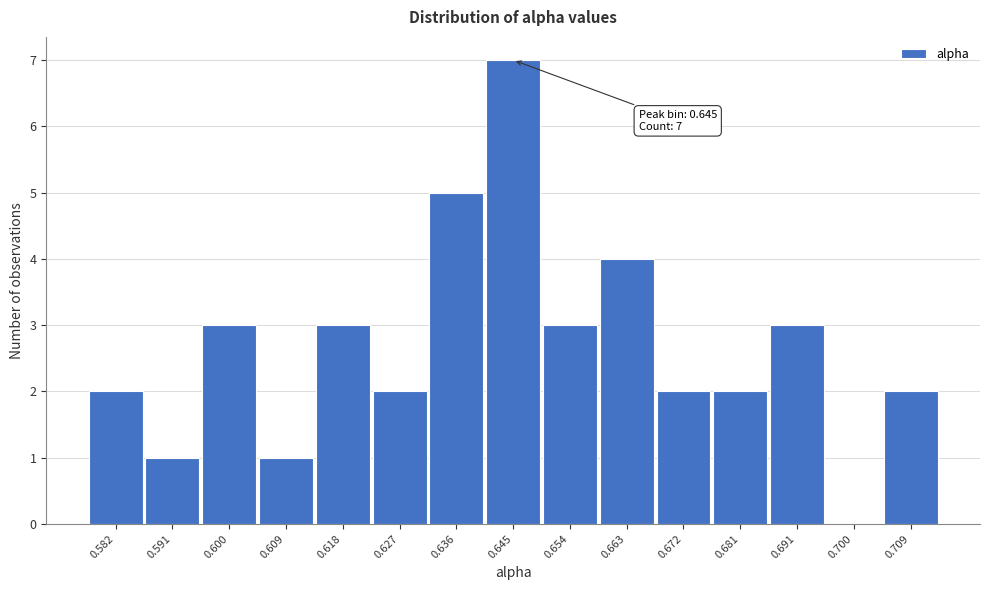

Over which range of the x-axis is the bar tallest?

0.641 to 0.650